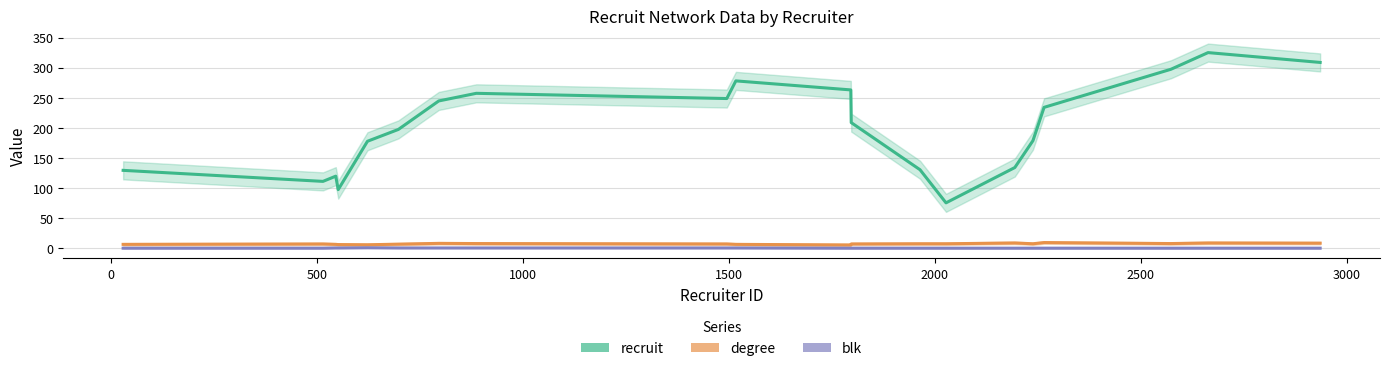

True or false: degree and recruit cross at least once.

False